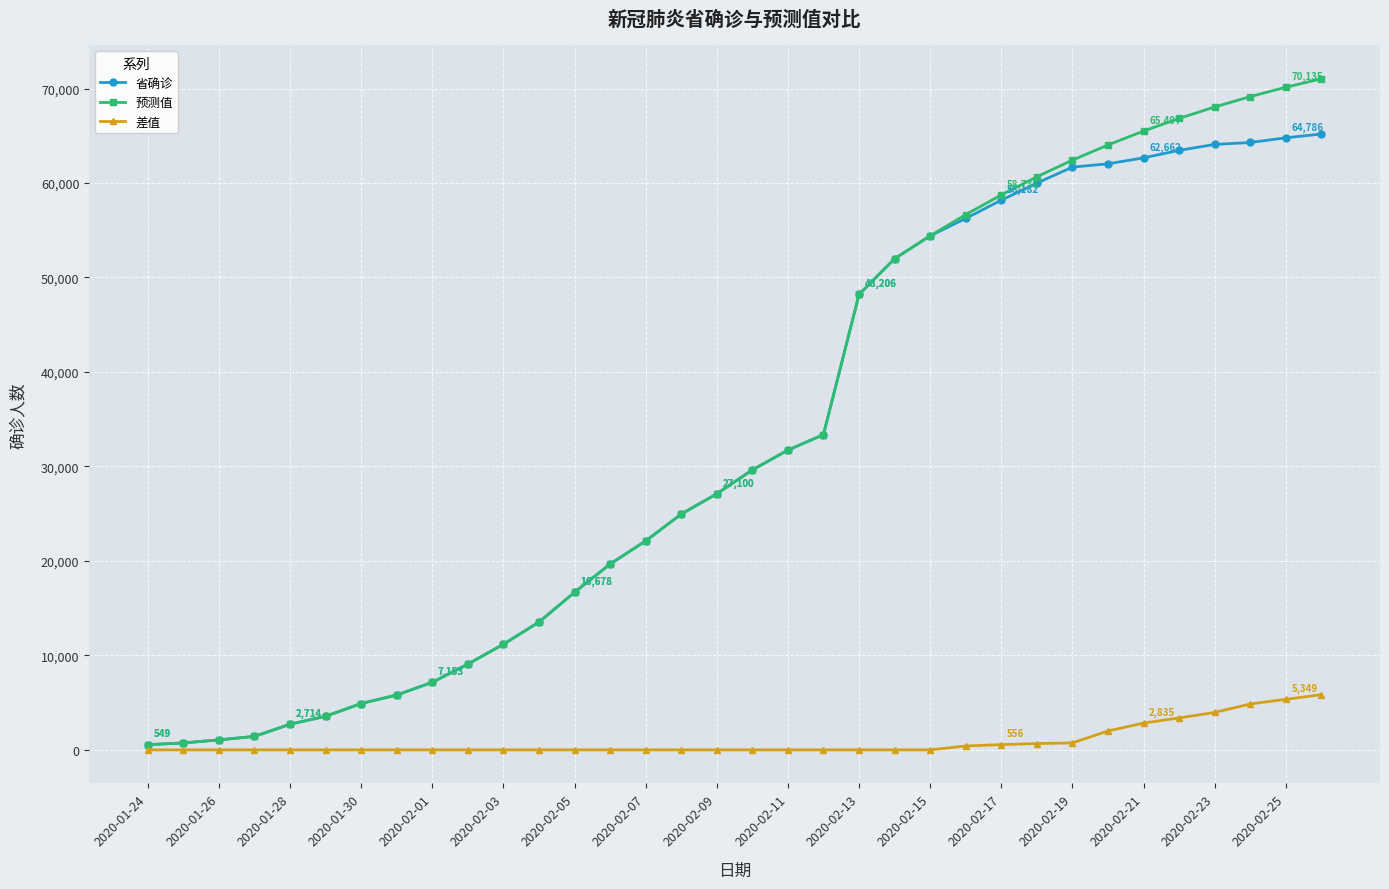

What is the greatest value displayed?

71030